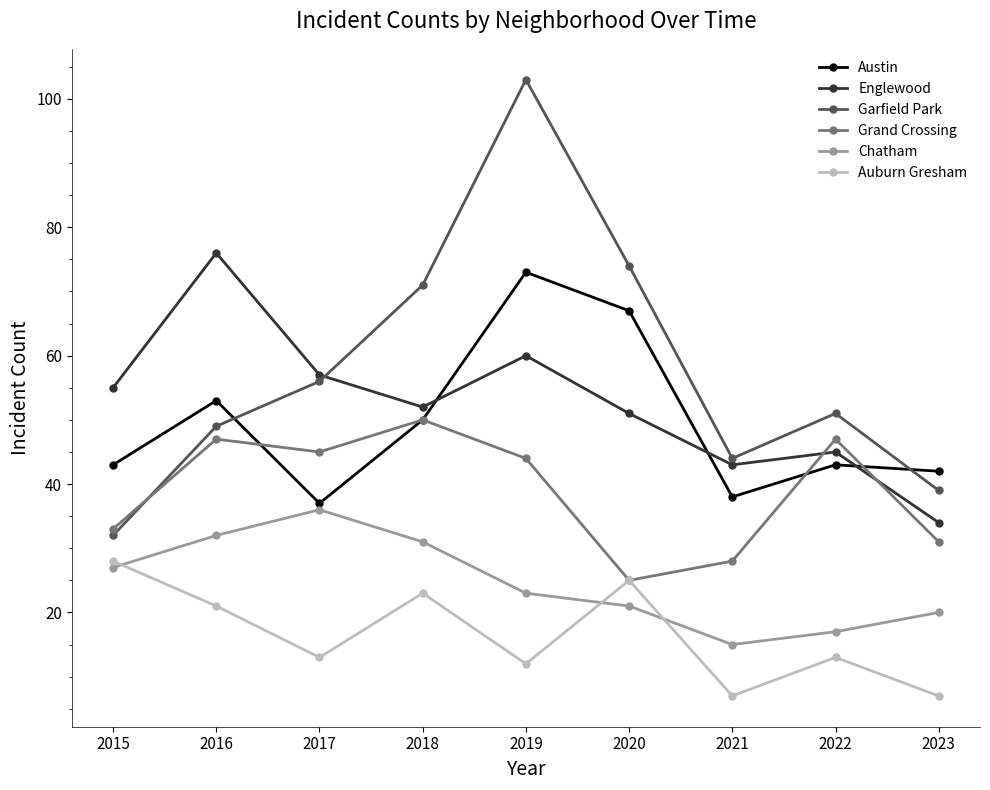

What is the difference between the highest and lowest values at 2017?

44